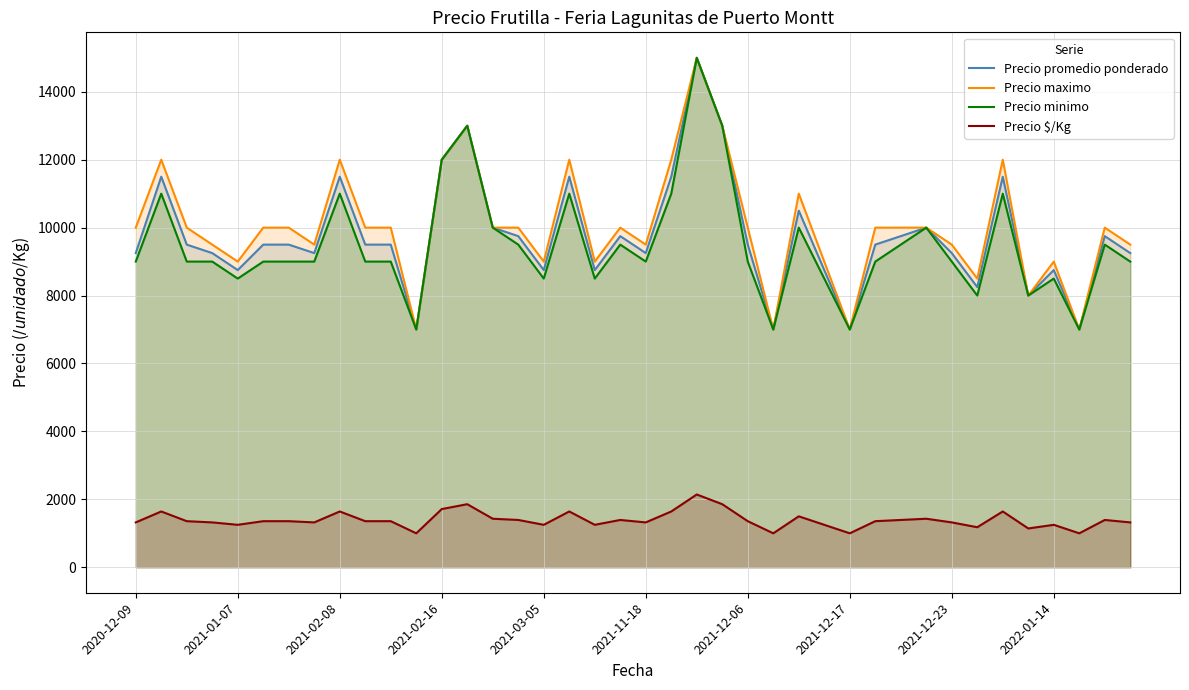

How many data points in Precio promedio ponderado are less than 9500?

17